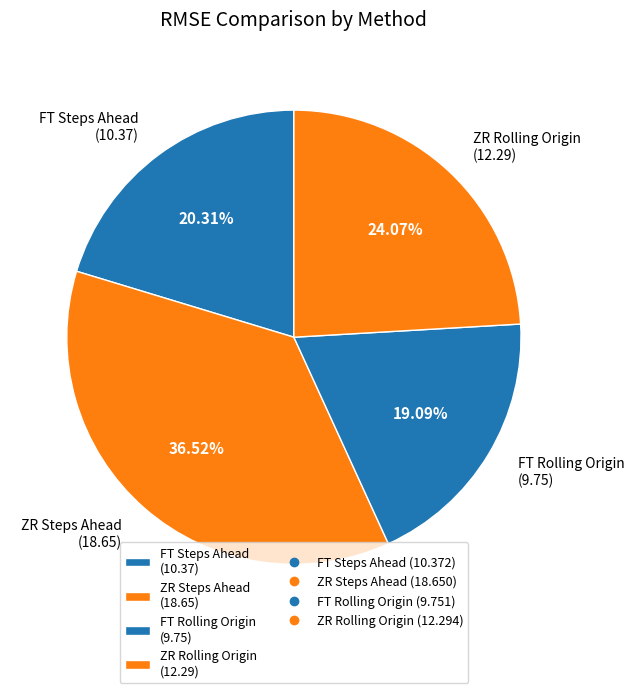

What percentage is NOT represented by FT Rolling Origin?

80.9%